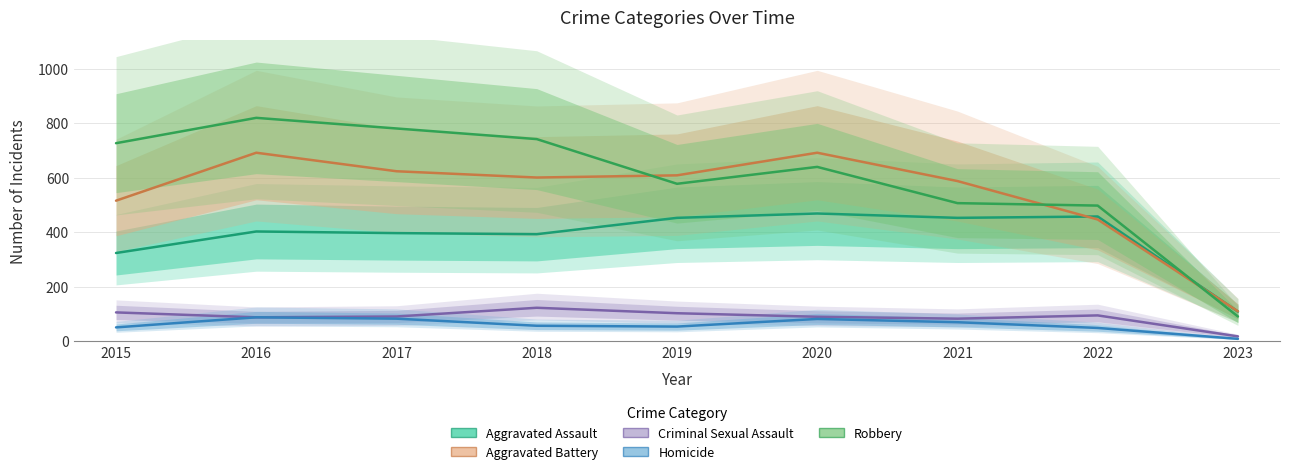

What is the total value across all series at 2016?

2086